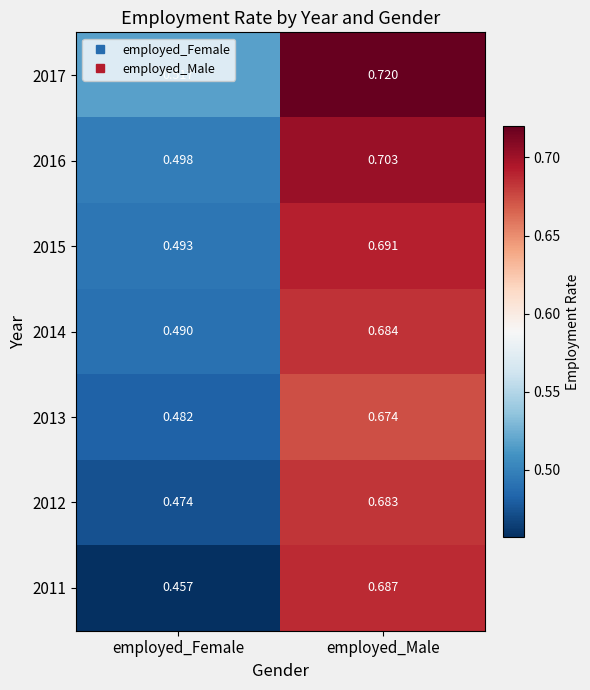

Which series has the largest range (max minus min)?

2011